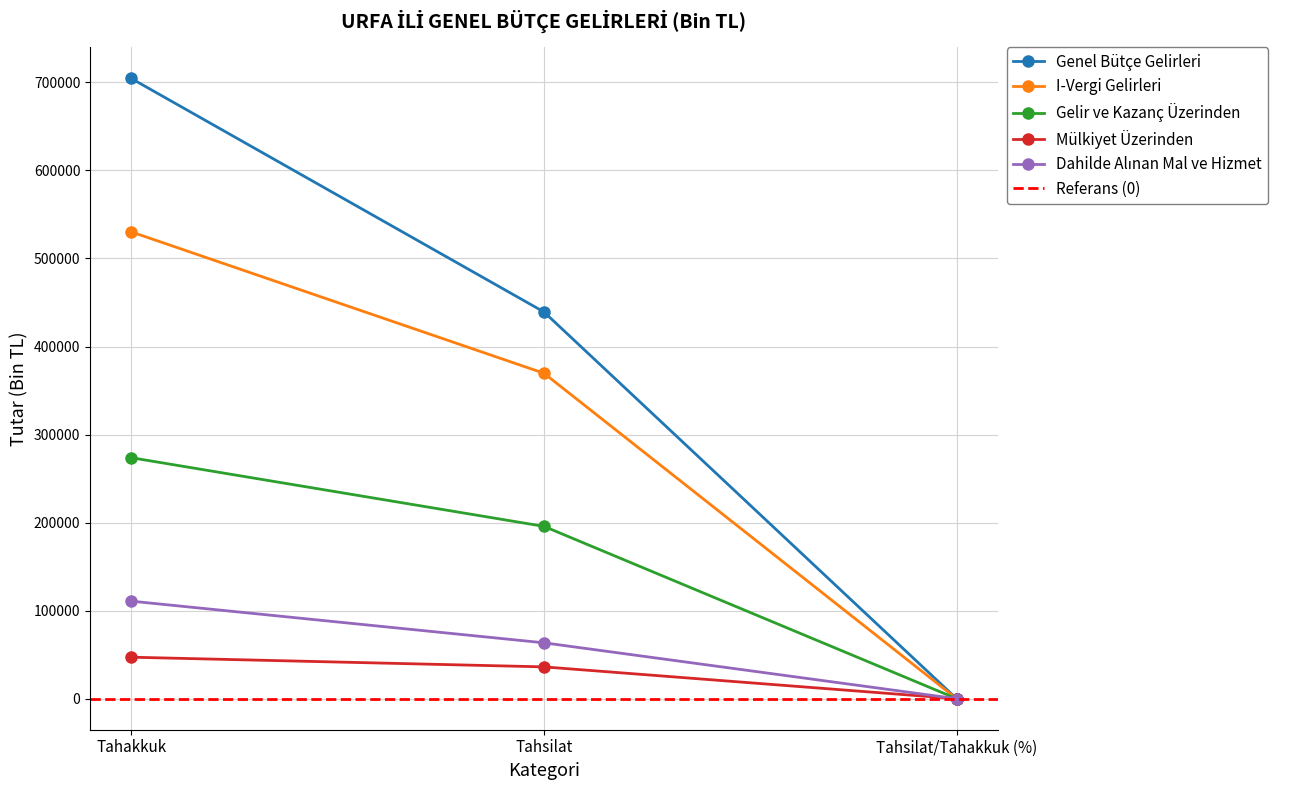

Is the value of I-Vergi Gelirleri at Tahakkuk greater than the value of Dahilde Alınan Mal ve Hizmet at Tahsilat?

Yes